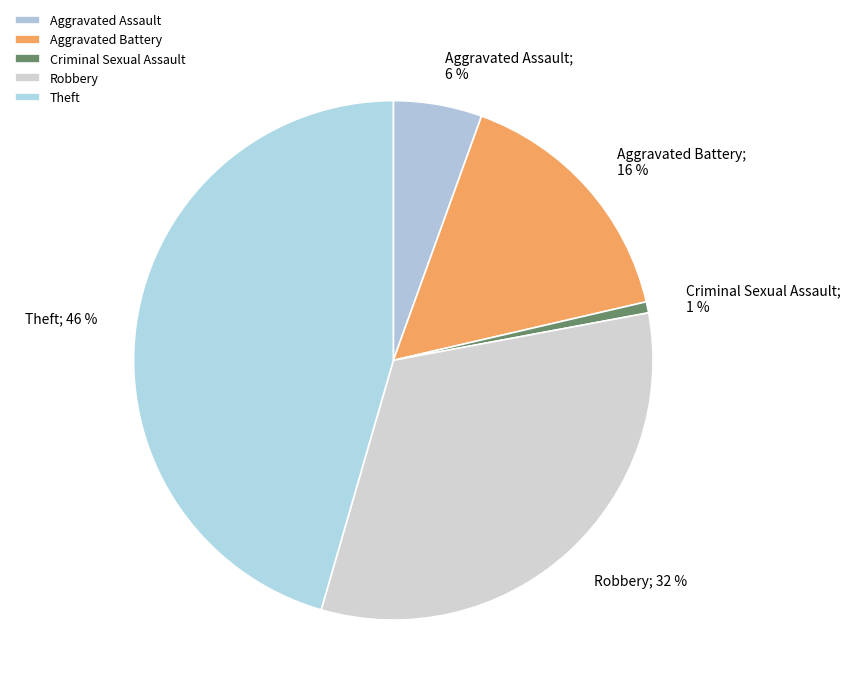

Count the number of slices in the pie.

5